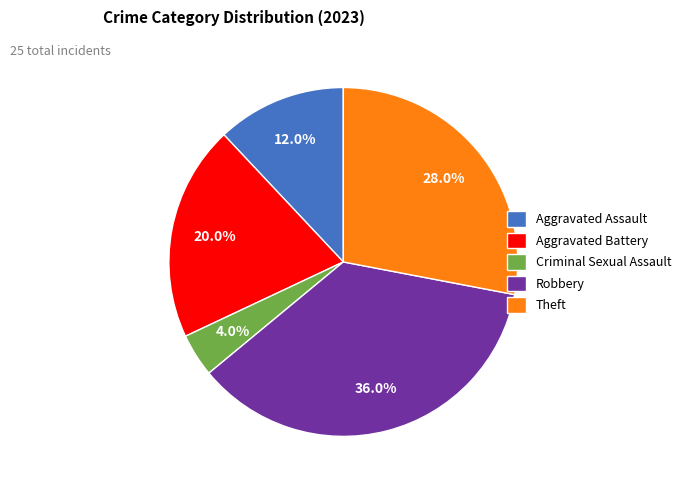

Which slice is the largest?

Robbery